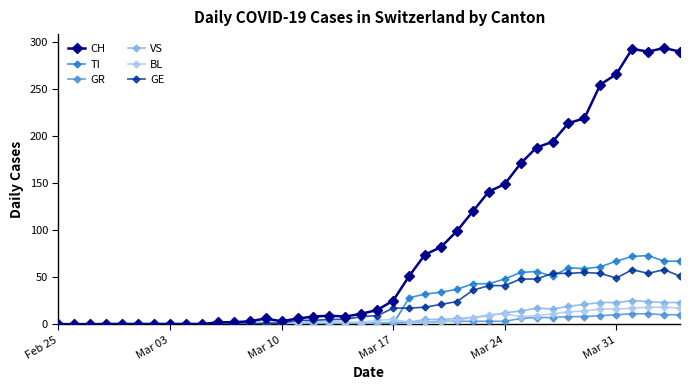

What is the highest value of the CH series?

294